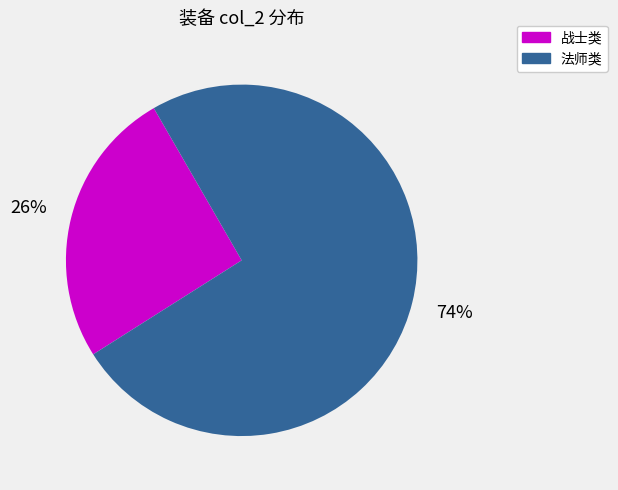

Is there any slice that represents more than half of the pie?

Yes